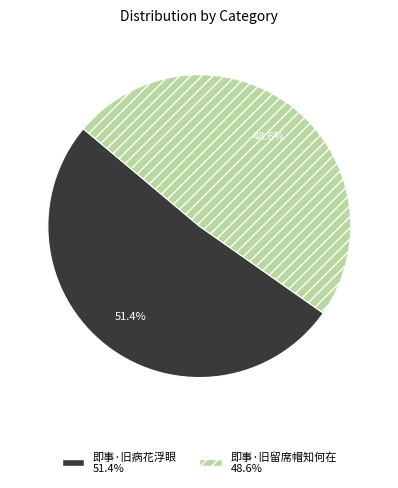

To the nearest percent, what is the average slice percentage?

50%